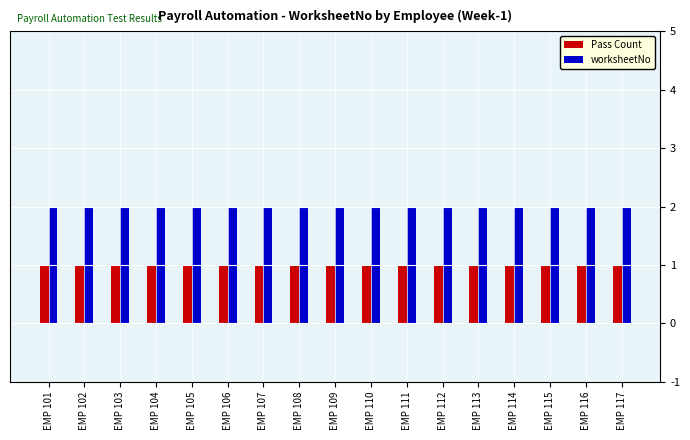

How many bars are there in each group?

2